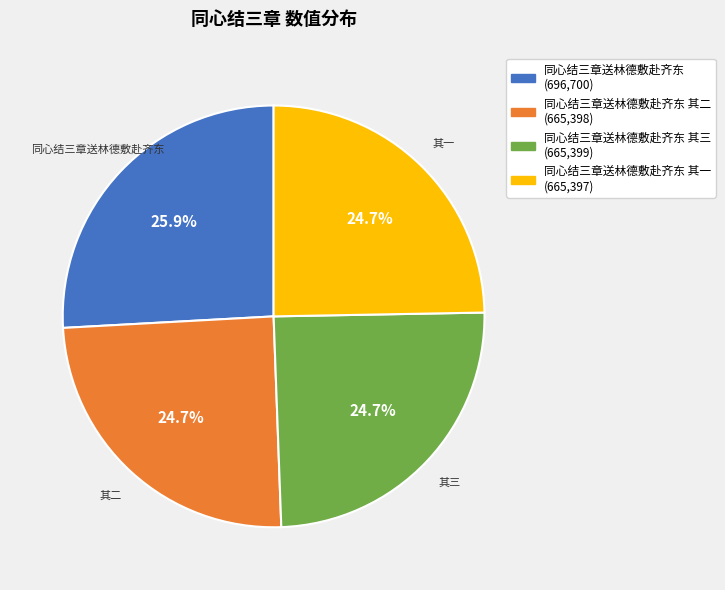

Is there any slice that represents more than half of the pie?

No